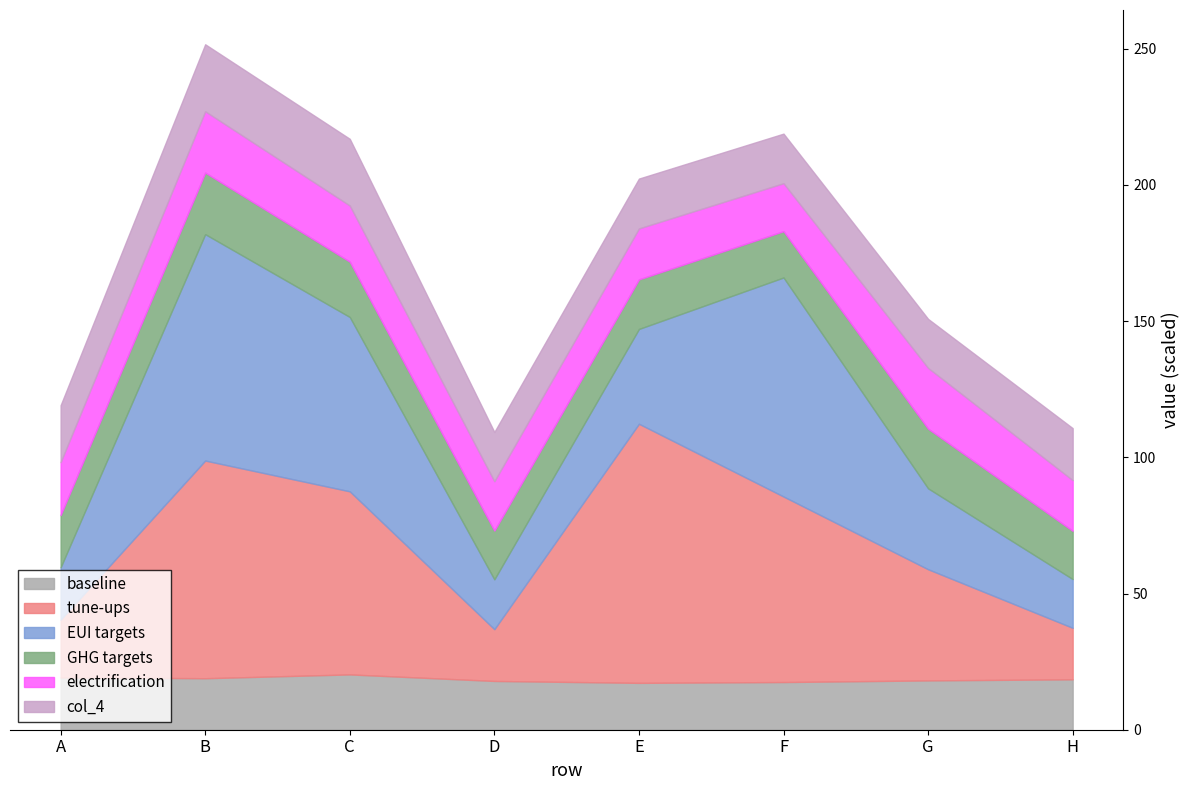

In col_2, how many points are lower than both neighbors (excluding endpoints)?

1